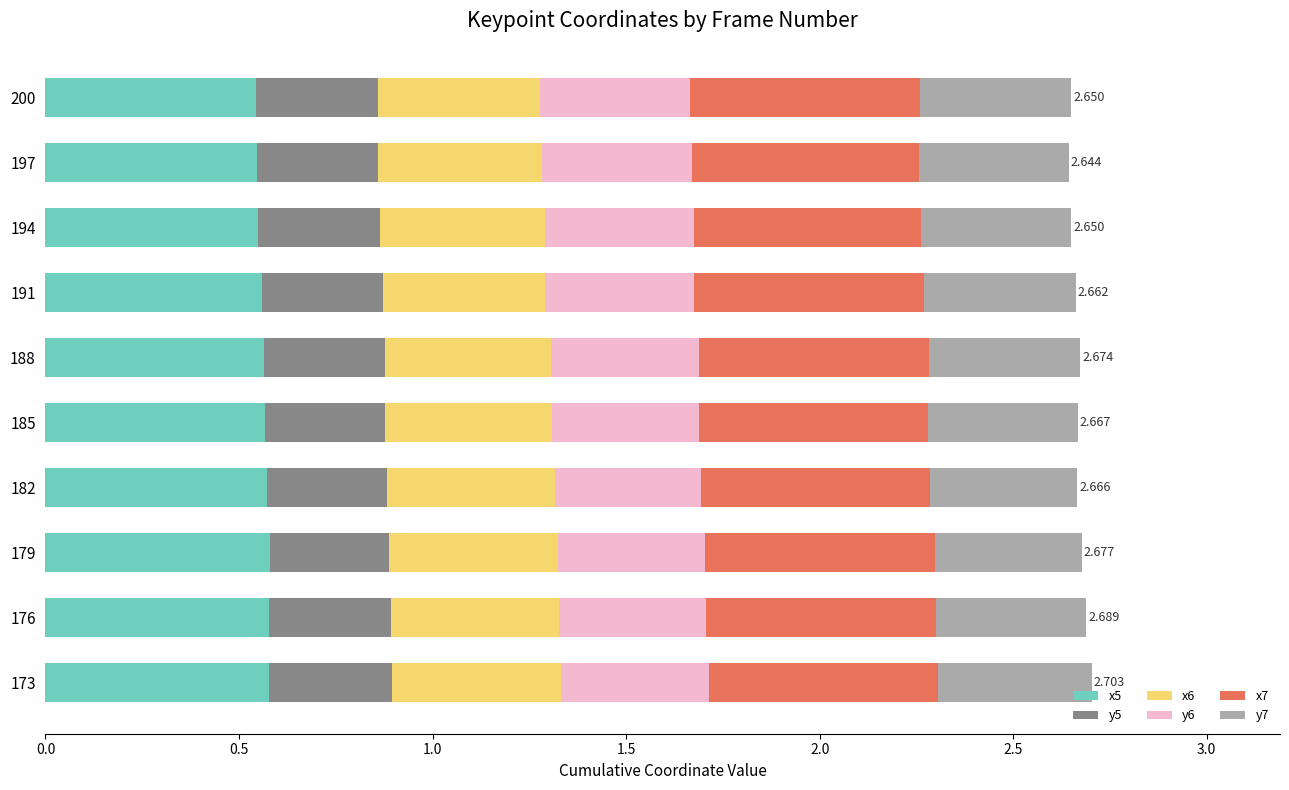

What are all the series names shown in the legend?

x5, y5, x6, y6, x7, y7